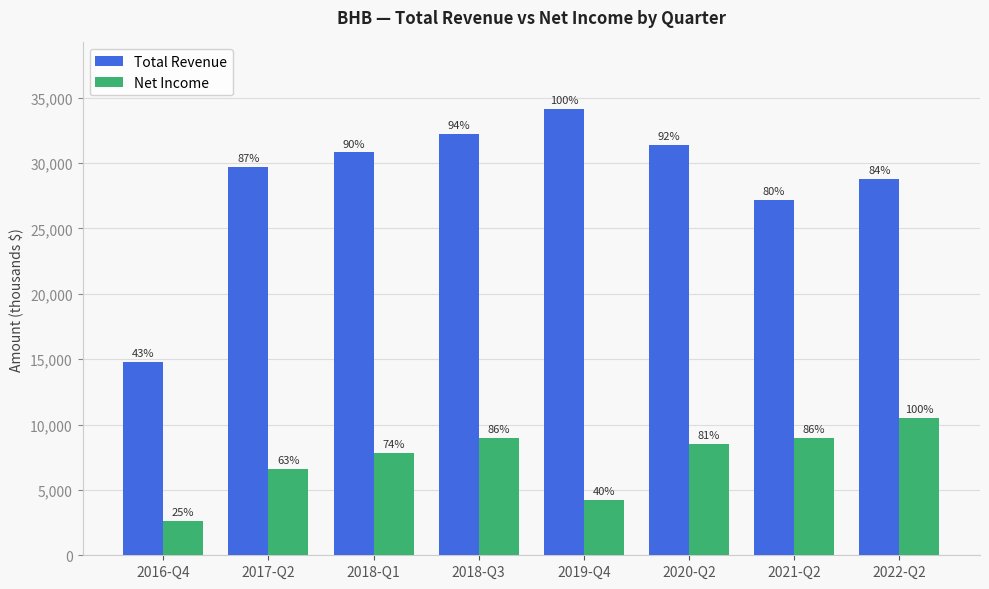

What position from the right is 2017-Q2?

7